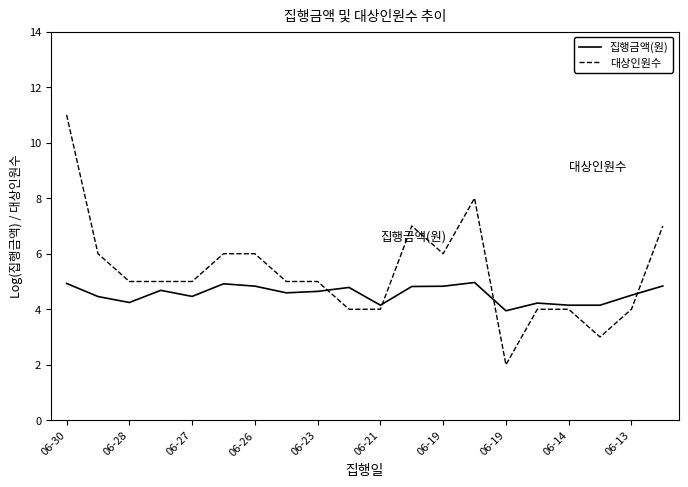

What is the difference between the second highest and second lowest values in the 대상인원수 series?

5.0